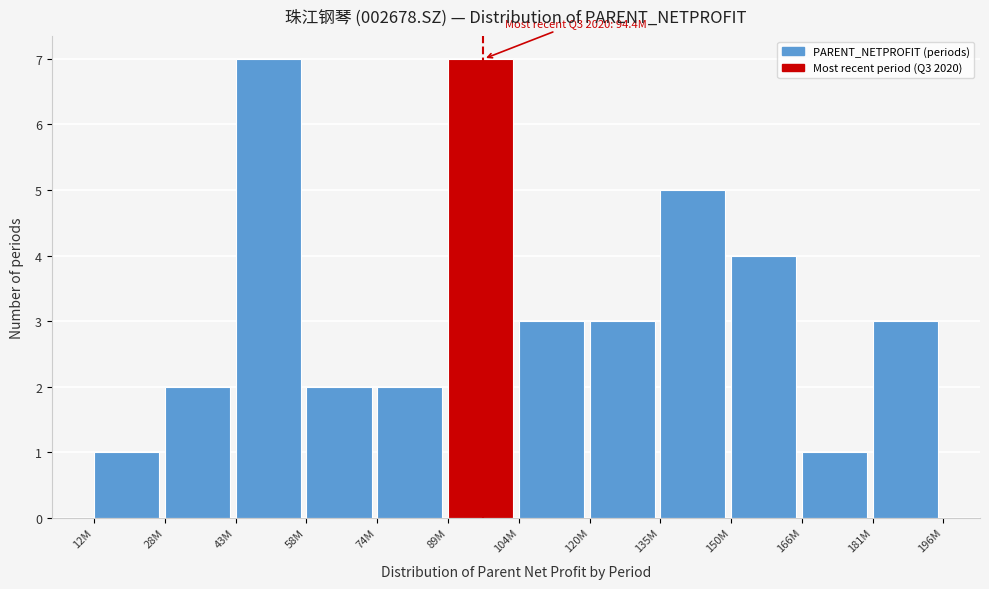

Reading right to left, what are all the values shown in this chart?

3	1	4	5	3	3	7	2	2	7	2	1